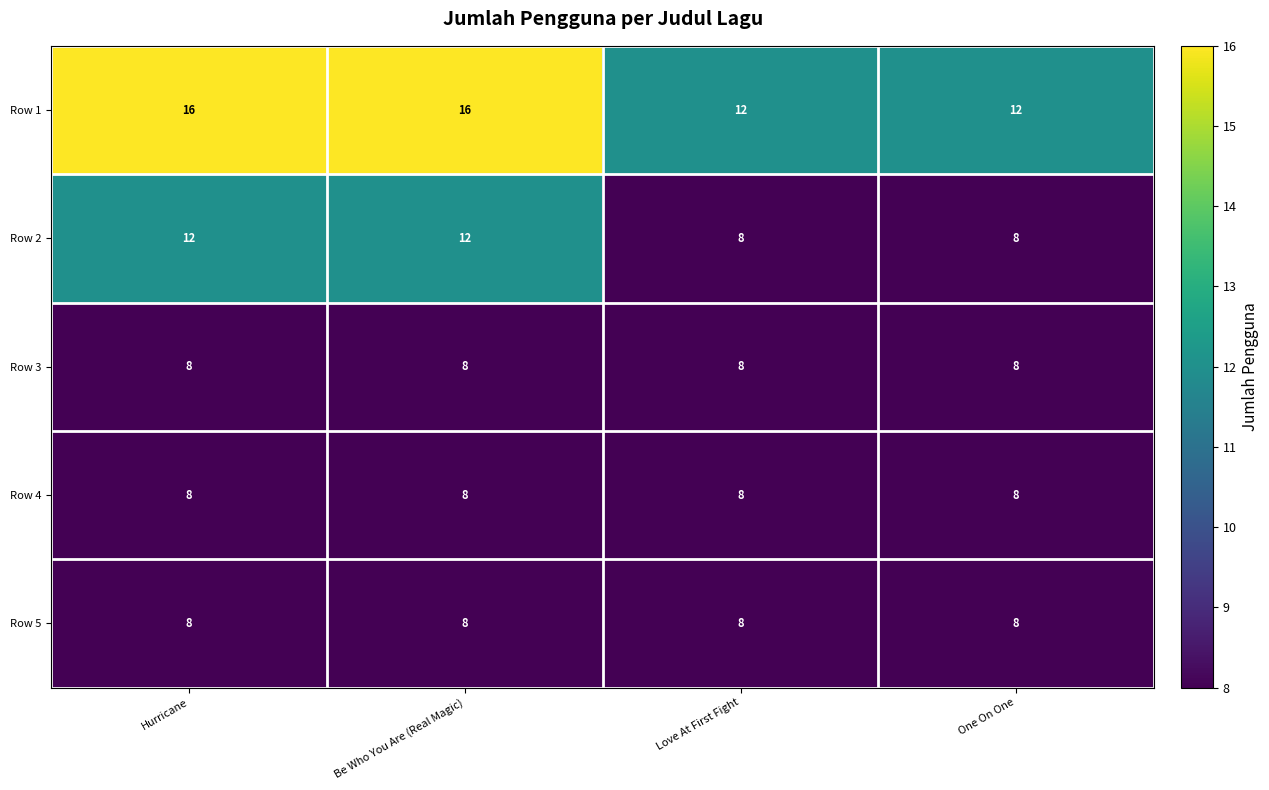

Reading left to right, transcribe all the data shown in this chart.

Row 1: Hurricane=16	Be Who You Are (Real Magic)=16	Love At First Fight=12	One On One=12
Row 2: Hurricane=12	Be Who You Are (Real Magic)=12	Love At First Fight=8	One On One=8
Row 3: Hurricane=8	Be Who You Are (Real Magic)=8	Love At First Fight=8	One On One=8
Row 4: Hurricane=8	Be Who You Are (Real Magic)=8	Love At First Fight=8	One On One=8
Row 5: Hurricane=8	Be Who You Are (Real Magic)=8	Love At First Fight=8	One On One=8